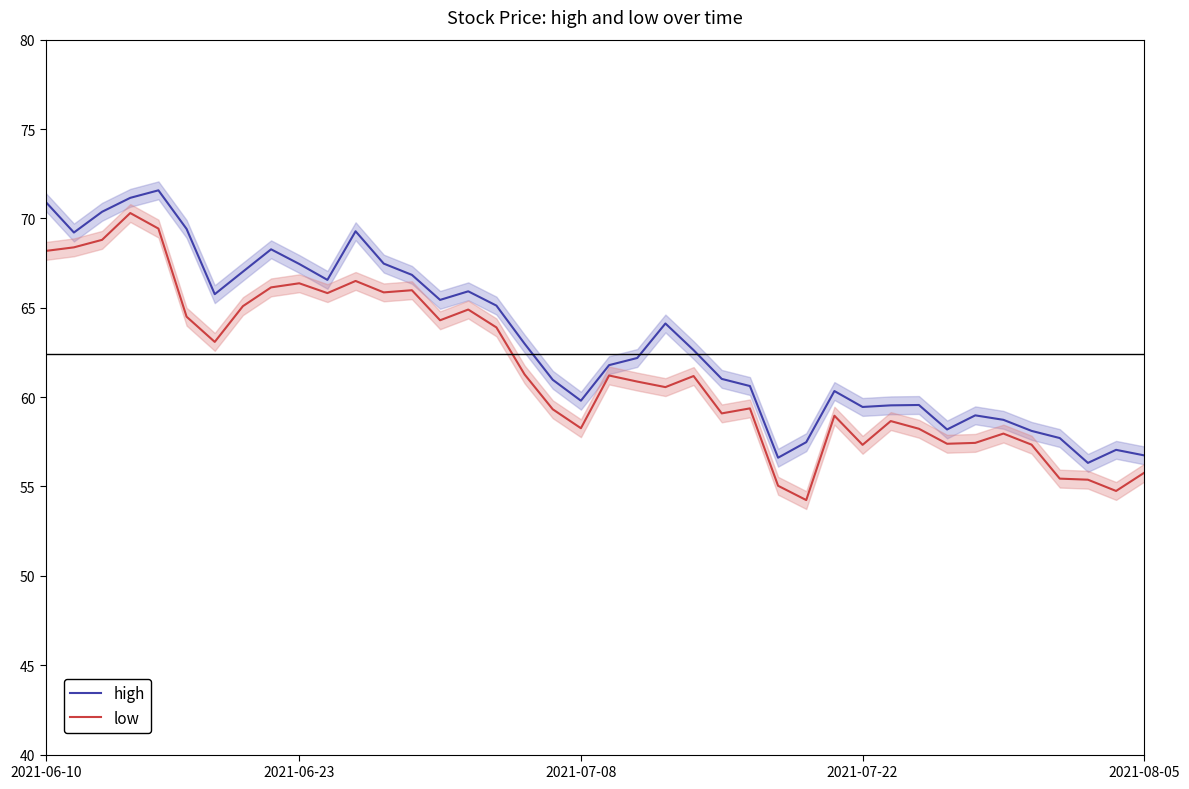

What is the maximum value for high?

71.6